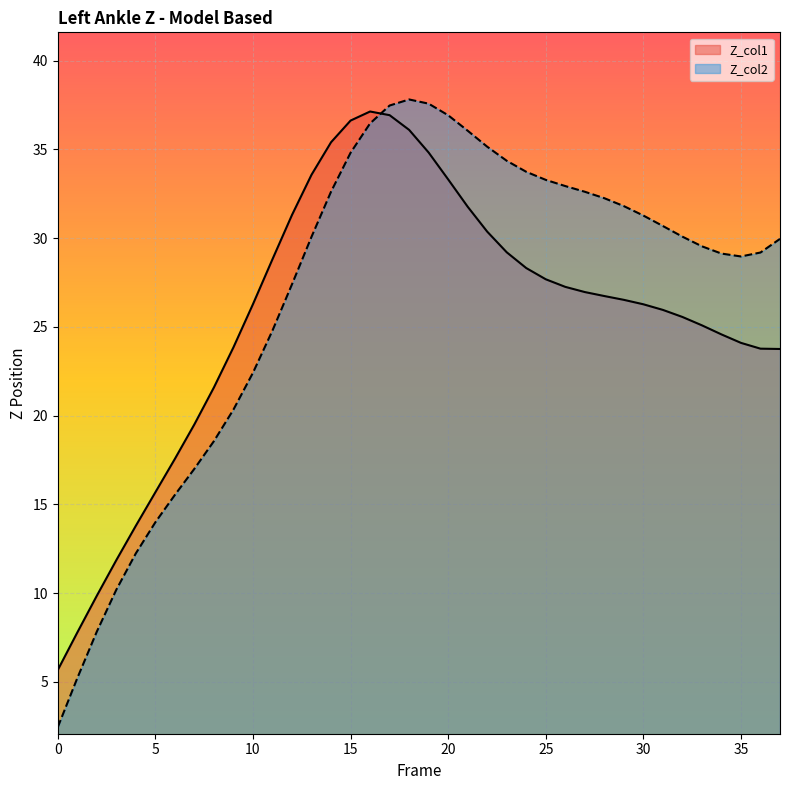

Reading left to right, list all the values displayed in this chart.

Z_col1: 0=5.7	1=7.8	2=9.9	3=11.9	4=13.8	5=15.7	6=17.6	7=19.5	8=21.6	9=23.9	10=26.3	11=28.8	12=31.3	13=33.6	14=35.4	15=36.6	16=37.1	17=36.9	18=36.1	19=34.8	20=33.3	21=31.8	22=30.4	23=29.2	24=28.3	25=27.7	26=27.3	27=27.0	28=26.7	29=26.5	30=26.3	31=26.0	32=25.6	33=25.1	34=24.6	35=24.1	36=23.8	37=23.8
Z_col2: 0=2.5	1=5.2	2=7.8	3=10.2	4=12.2	5=14.0	6=15.5	7=17.0	8=18.6	9=20.3	10=22.4	11=24.8	12=27.4	13=30.1	14=32.6	15=34.8	16=36.5	17=37.5	18=37.8	19=37.6	20=36.9	21=36.1	22=35.2	23=34.4	24=33.7	25=33.3	26=32.9	27=32.6	28=32.3	29=31.8	30=31.3	31=30.7	32=30.1	33=29.5	34=29.1	35=29.0	36=29.2	37=30.0